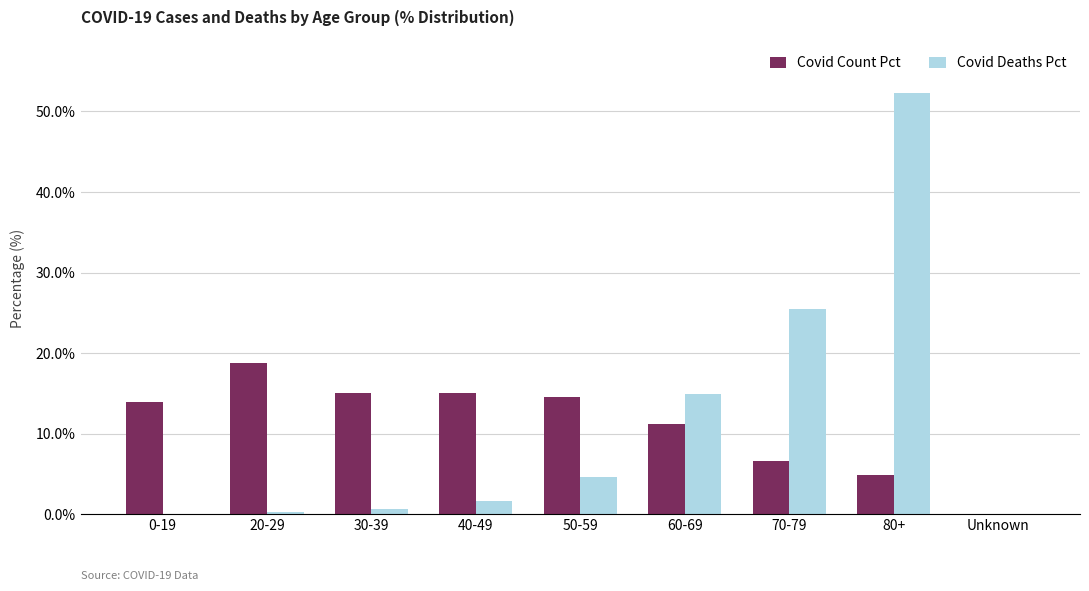

True or false: Covid Deaths Pct has a value of 4.7 at 50-59.

True